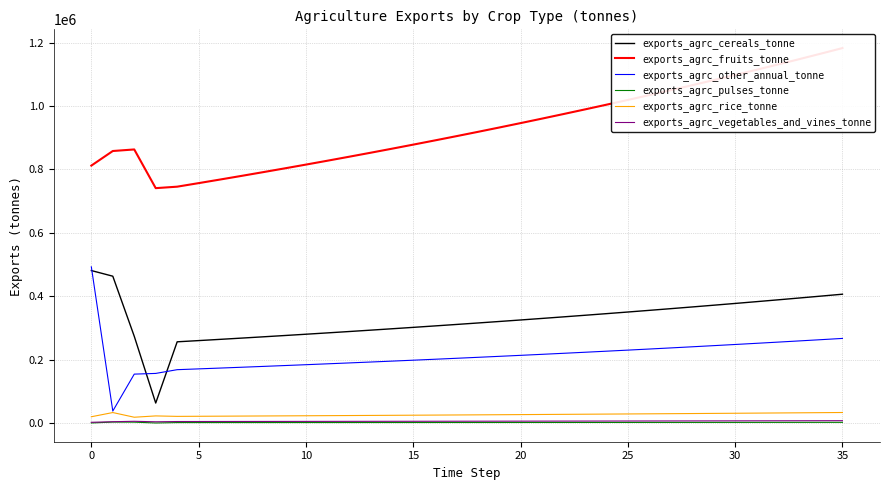

What are all the series names shown in the legend?

exports_agrc_cereals_tonne, exports_agrc_fruits_tonne, exports_agrc_other_annual_tonne, exports_agrc_pulses_tonne, exports_agrc_rice_tonne, exports_agrc_vegetables_and_vines_tonne